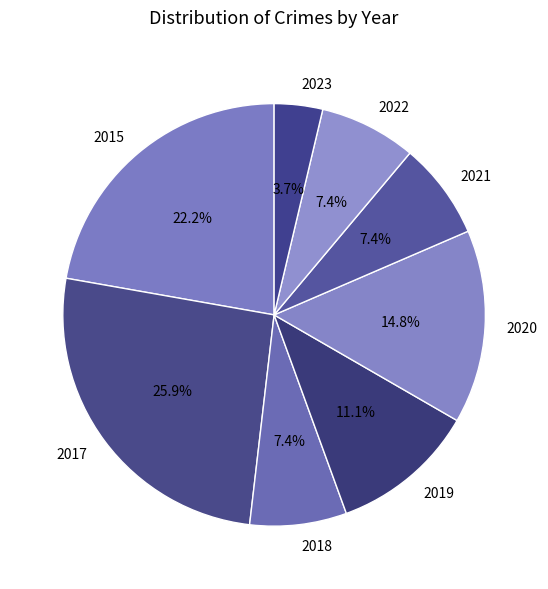

Approximately how many times larger is the value at 2017 compared to 2021?

3.5